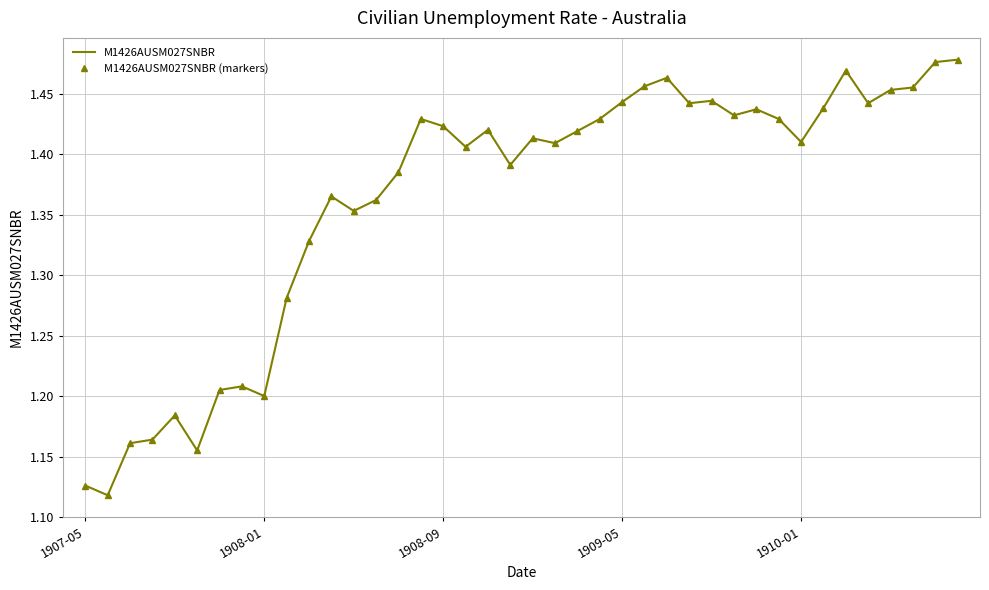

What is the value of the M1426AUSM027SNBR point at the 27th from the left?

1.5